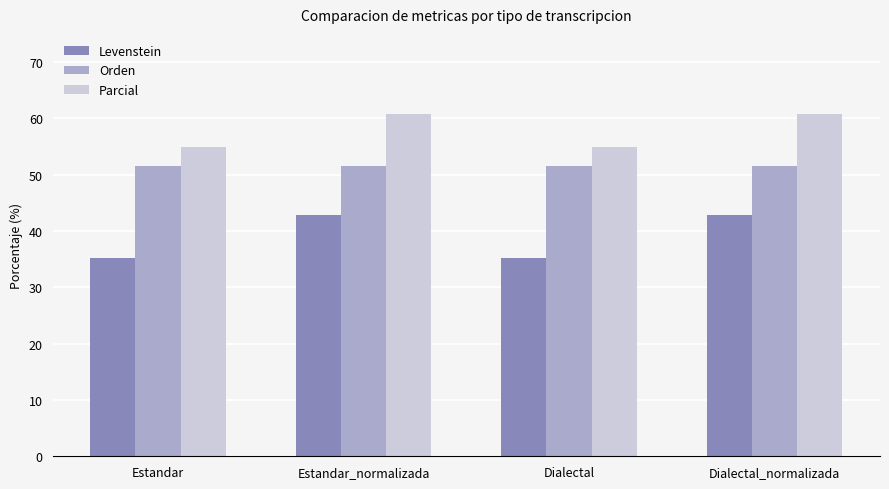

What is the greatest value displayed?

60.7